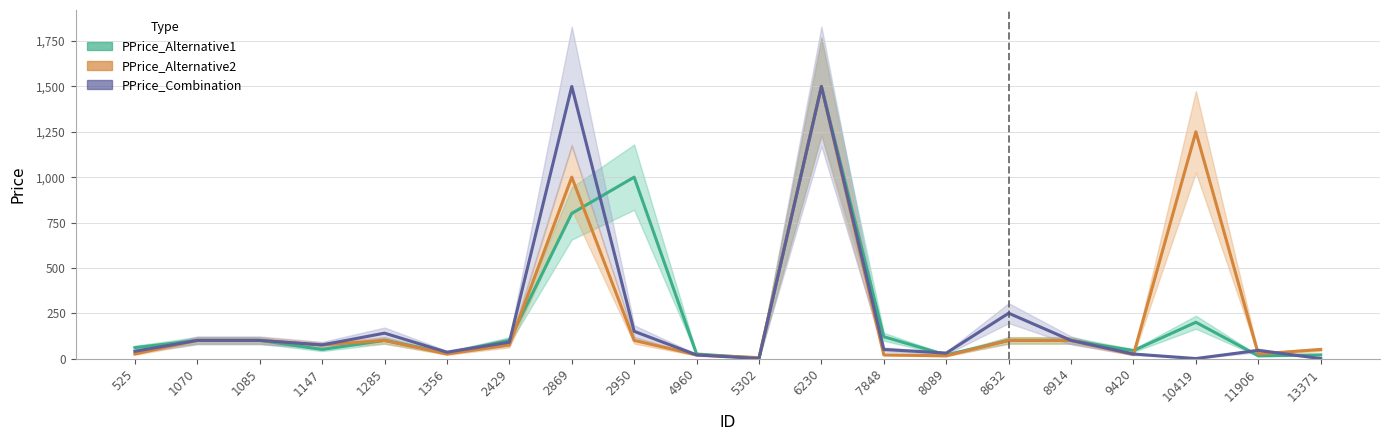

Rank the series at 525 from highest to lowest value.

PPrice_Alternative1, PPrice_Combination, PPrice_Alternative2